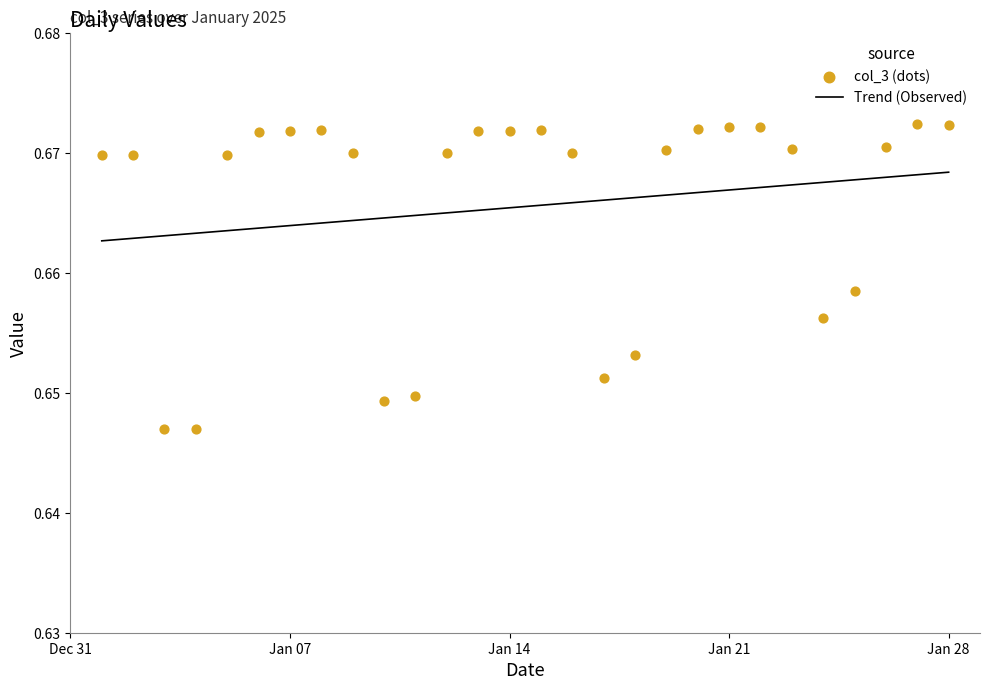

What are all the series names shown in the legend?

Trend (Observed), col_3 (dots)